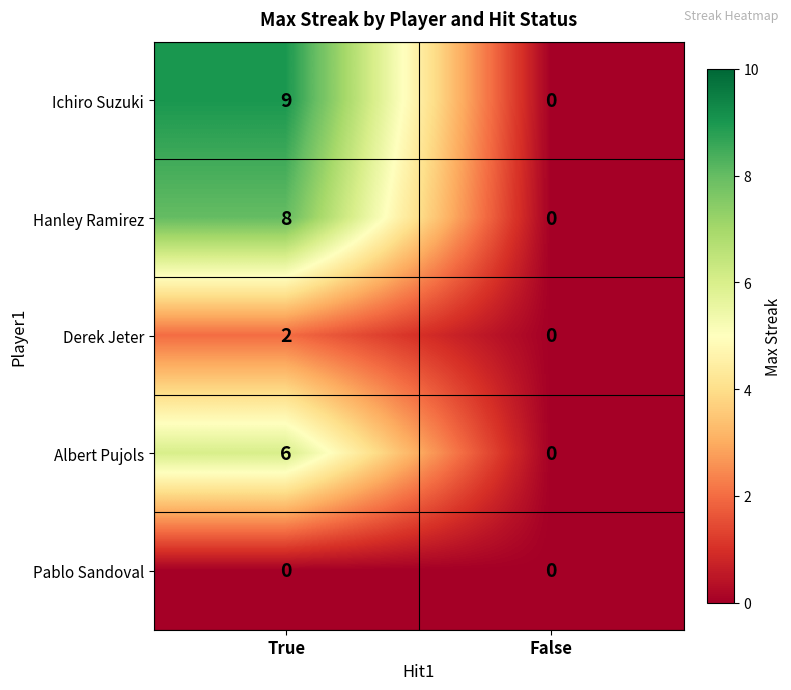

Reading left to right, transcribe all the data shown in this chart.

Ichiro Suzuki: True=9	False=0
Hanley Ramirez: True=8	False=0
Derek Jeter: True=2	False=0
Albert Pujols: True=6	False=0
Pablo Sandoval: True=0	False=0